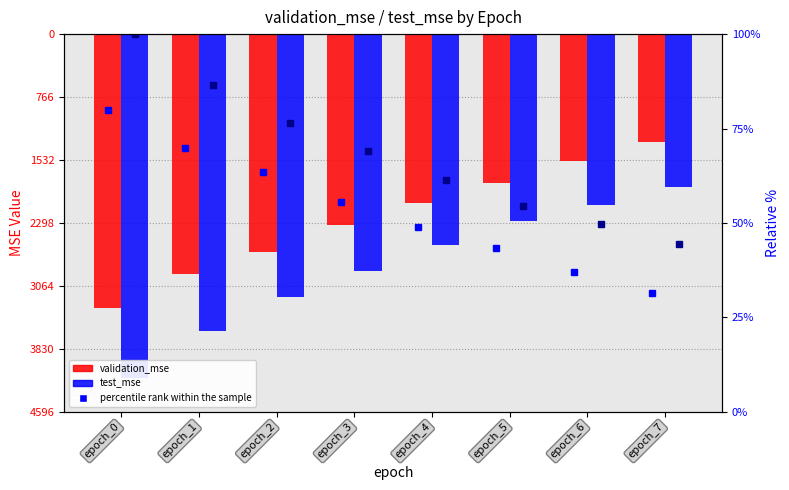

Which series has the largest total across all categories?

validation_mse